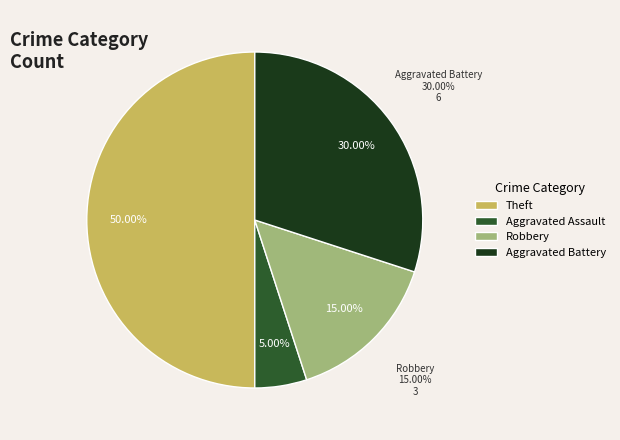

Which category has the smallest portion of the pie?

Aggravated Assault